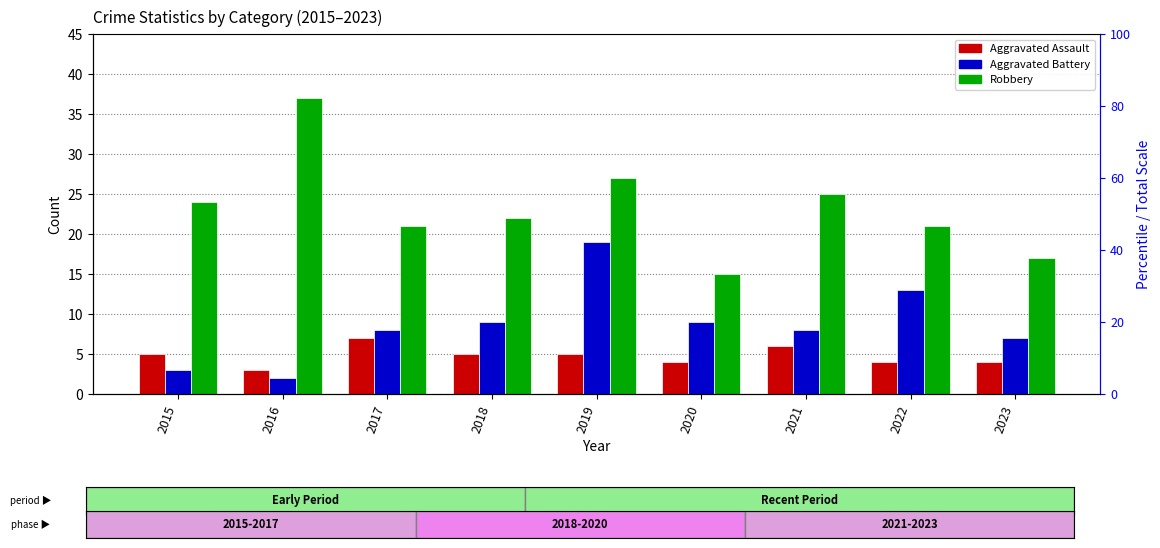

What is the difference between the Aggravated Battery values at 2018 and 2022?

4